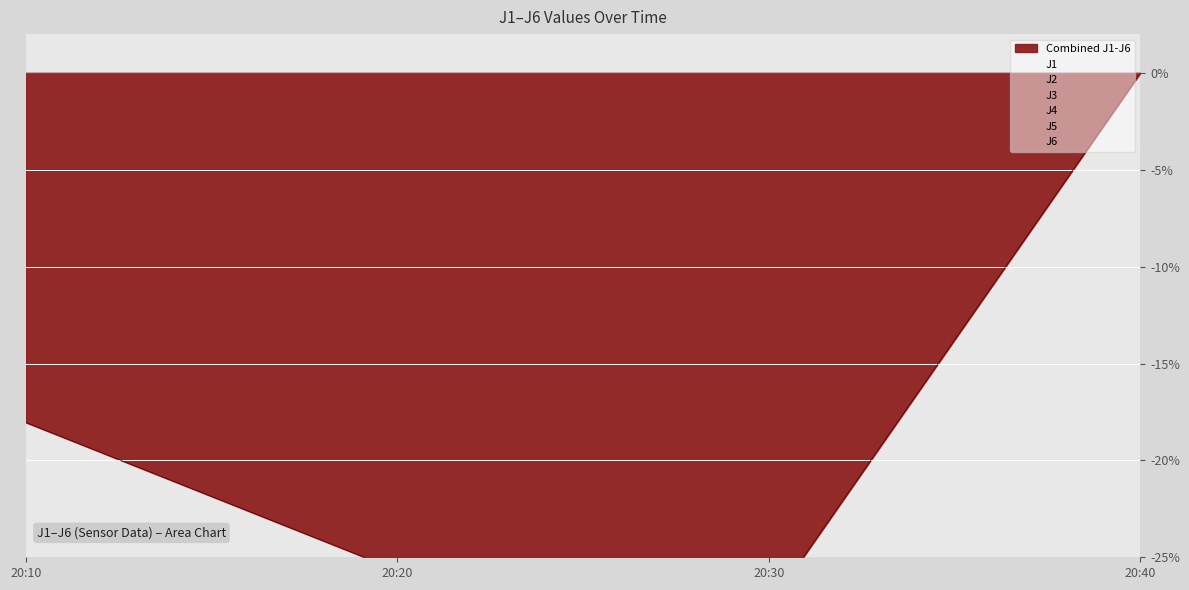

At which category is the sum across all series the highest?

20:40